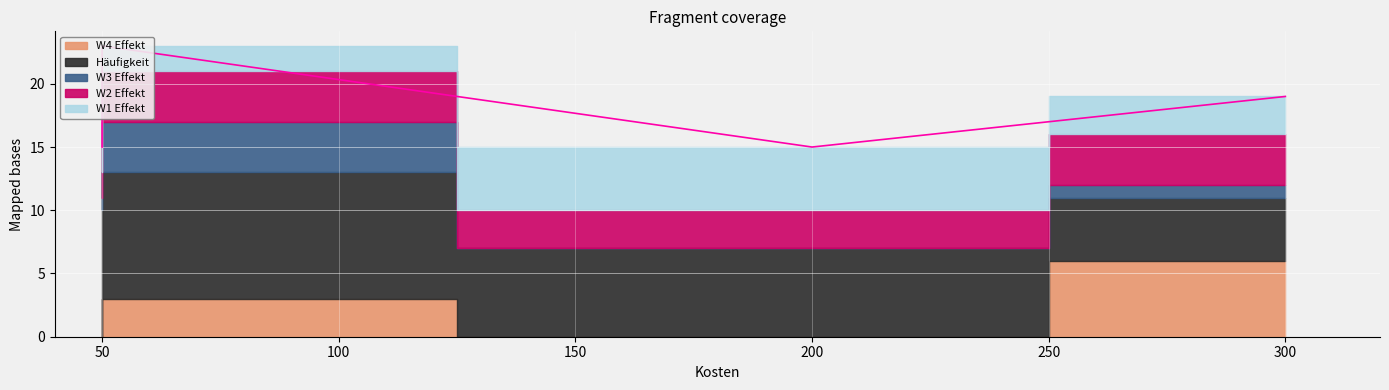

In W3 Effekt, how many points are lower than both neighbors (excluding endpoints)?

2